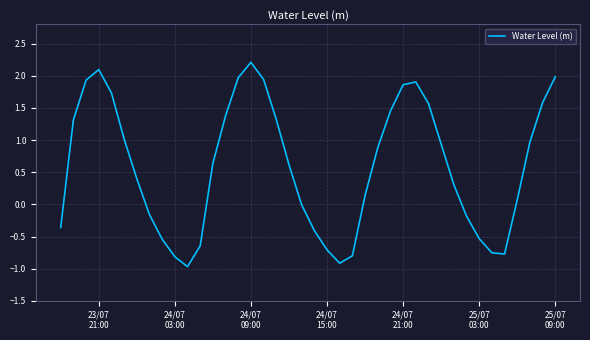

What is the minimum value shown in the chart?

-1.0